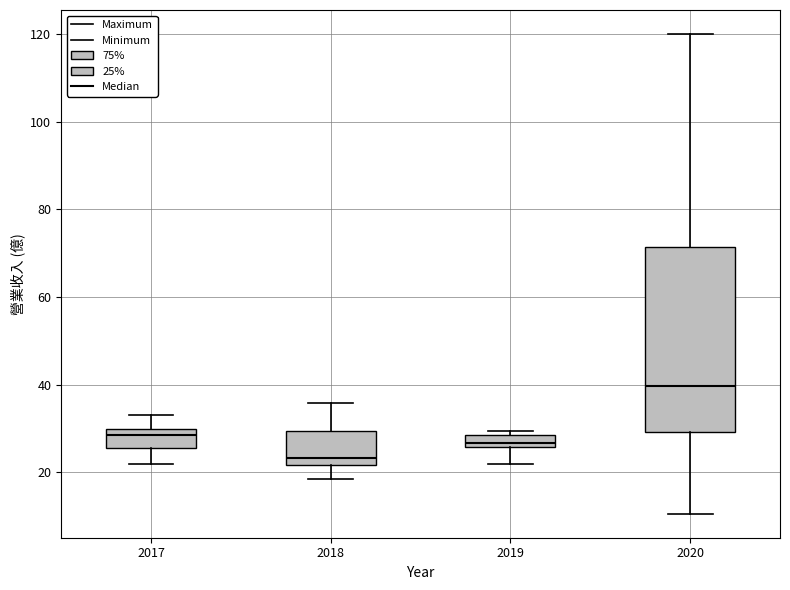

Which box has the highest median line?

2020